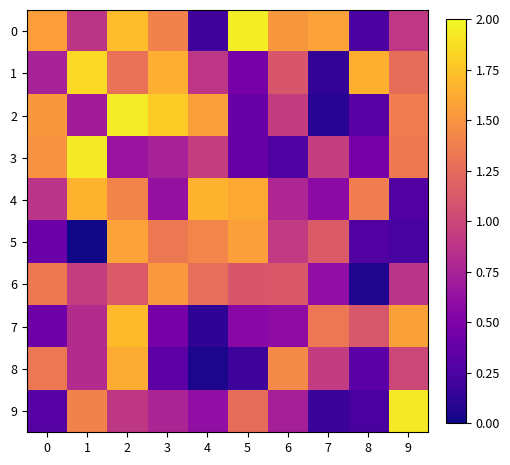

Which series changed the most between 1 and 3?

5